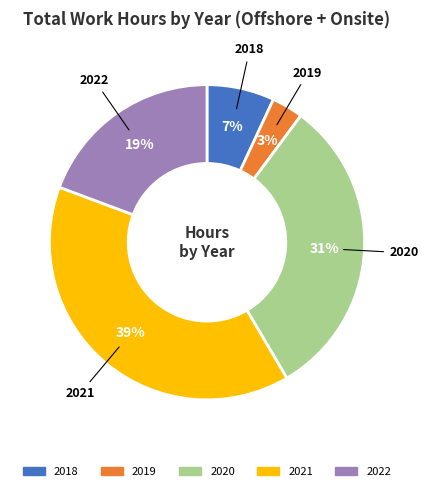

Is 2022 the majority of the pie?

No